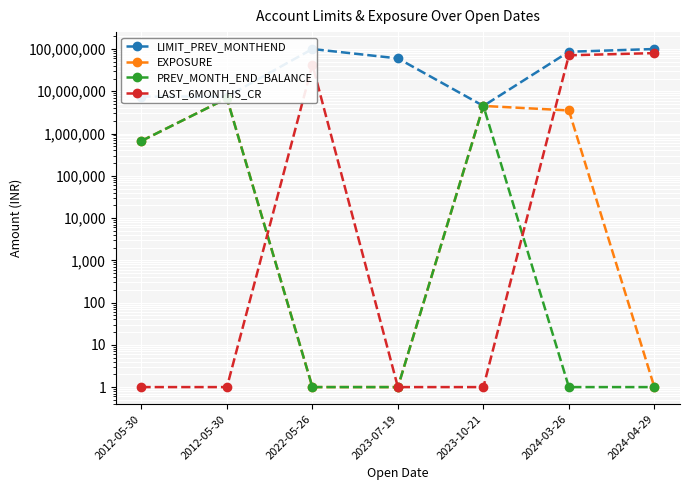

Is the value of LIMIT_PREV_MONTHEND at 2012-05-30 greater than the value of LAST_6MONTHS_CR at 2012-05-30?

Yes